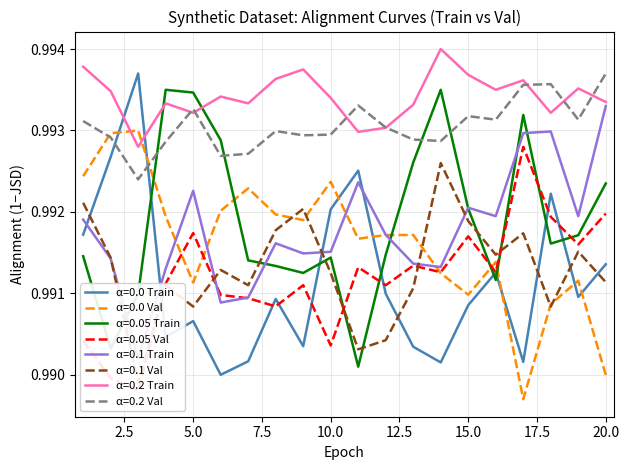

After their last crossing, which series has the higher values: α=0.2 Val or α=0.0 Val?

α=0.2 Val